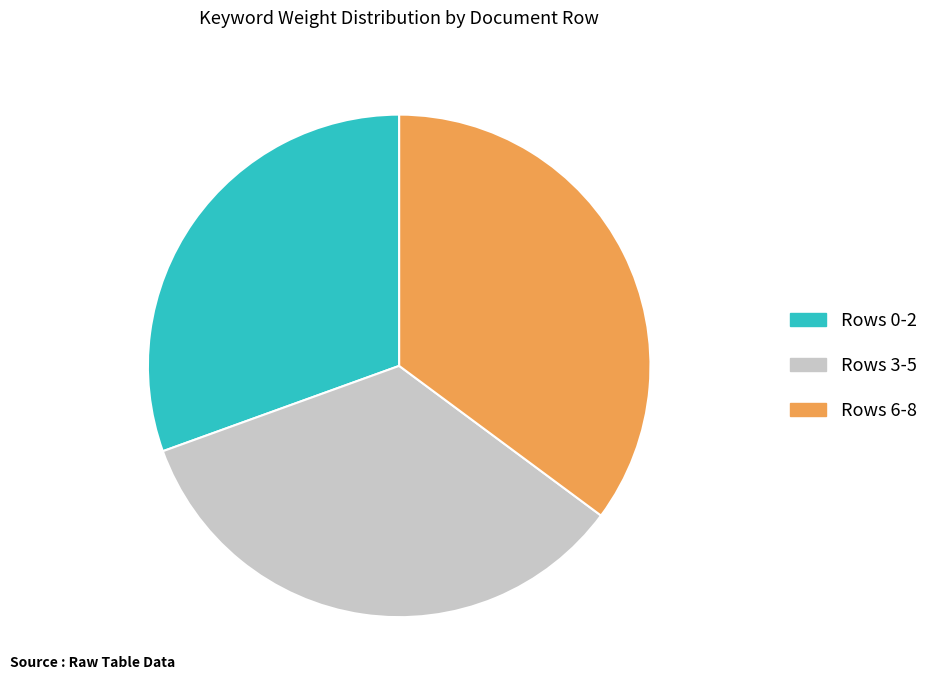

Approximately how many times larger is the value at Rows 3-5 compared to Rows 6-8?

1.0